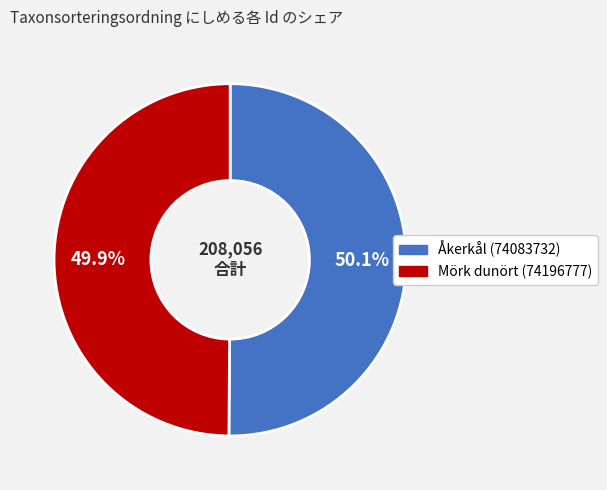

Do Åkerkål (74083732) and Mörk dunört (74196777) together represent more than half of the pie?

Yes